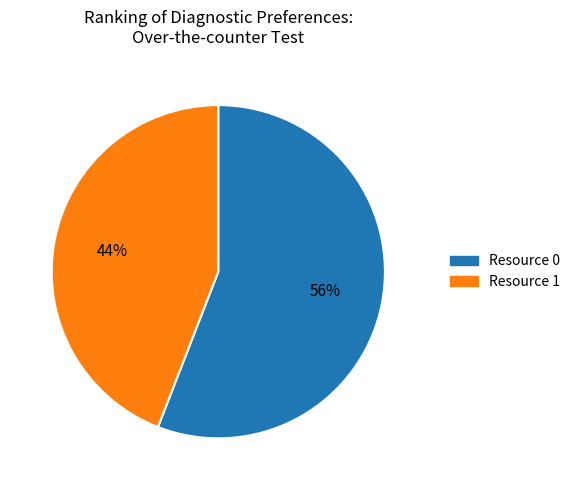

Count the number of slices in the pie.

2